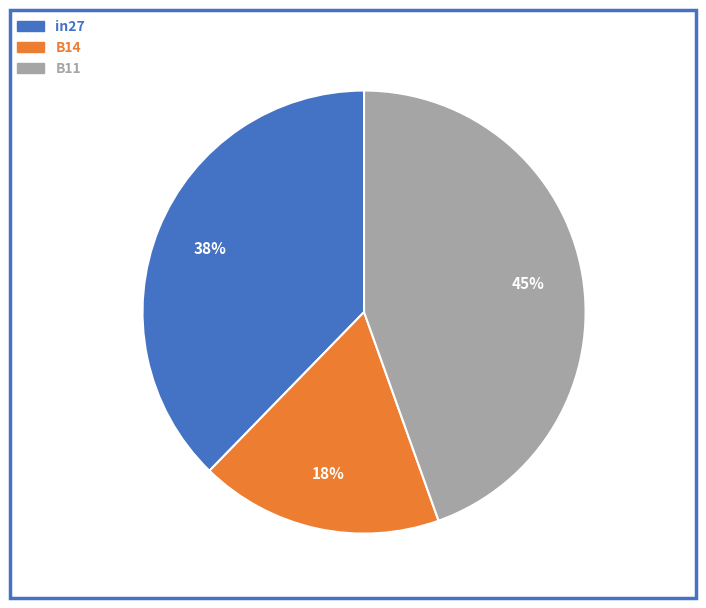

To the nearest percent, what is the difference between the B14 and B11 slice percentages?

27%